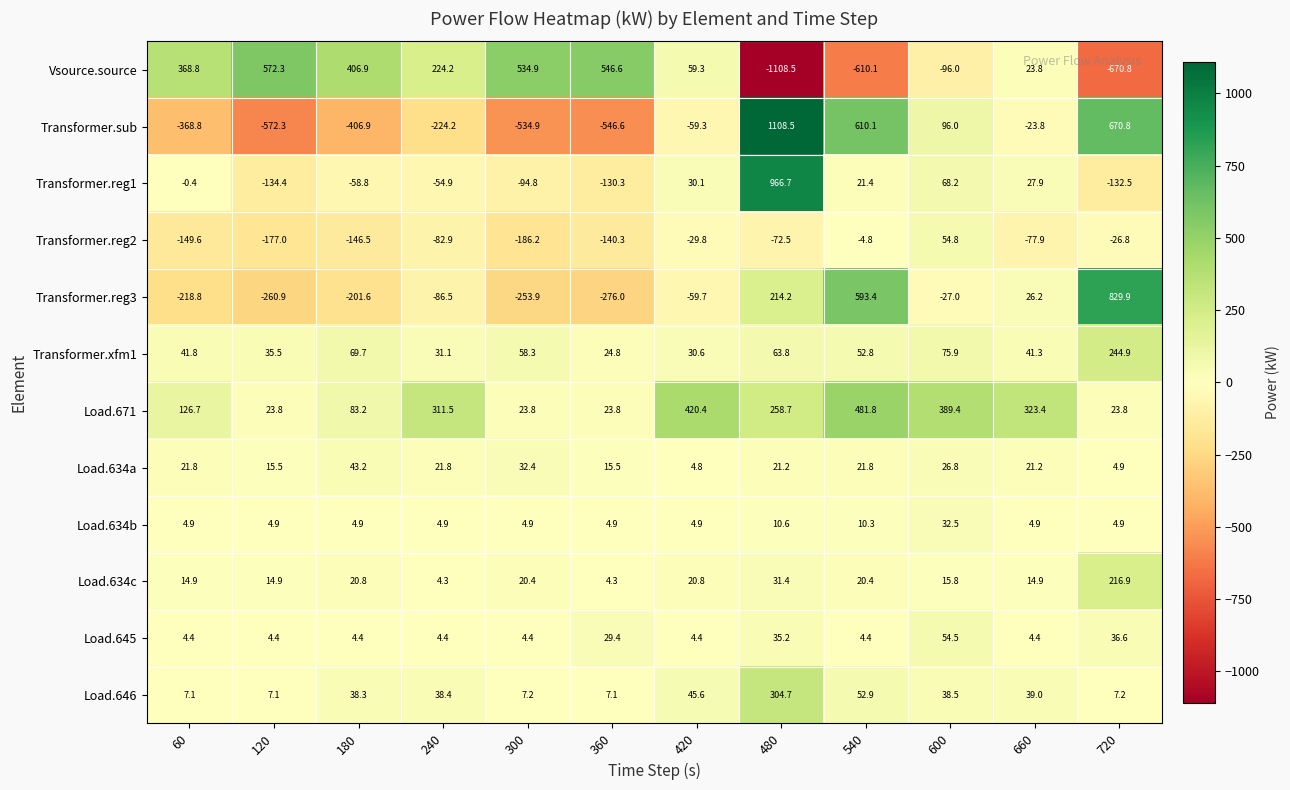

Where is Transformer.reg2 nearest to the value -65?

480